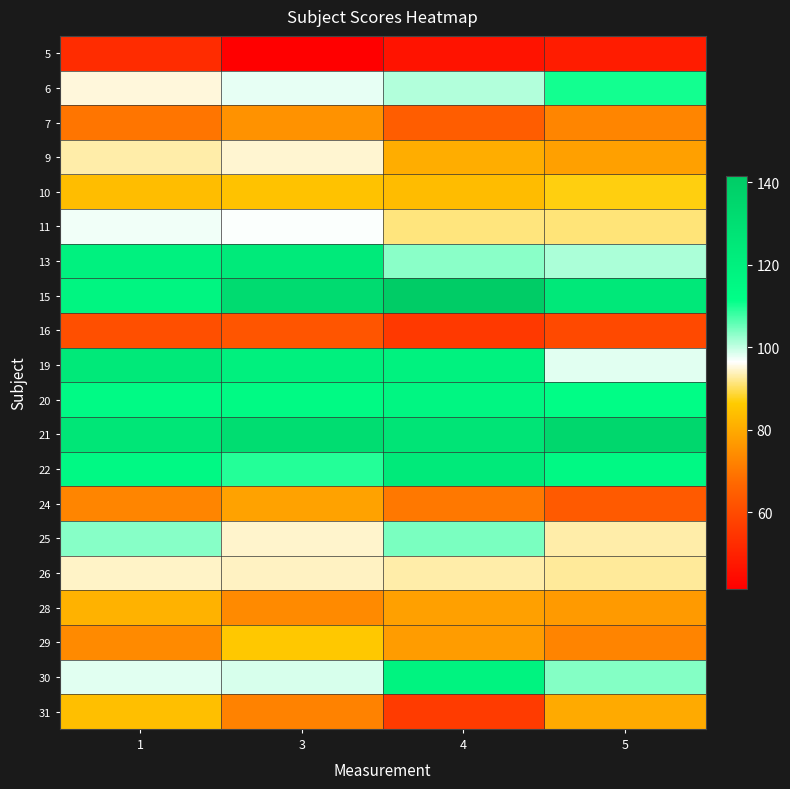

List the series in order of their peak value, highest first.

15, 21, 19, 13, 22, 30, 20, 6, 25, 11, 9, 26, 10, 29, 31, 28, 24, 7, 16, 5